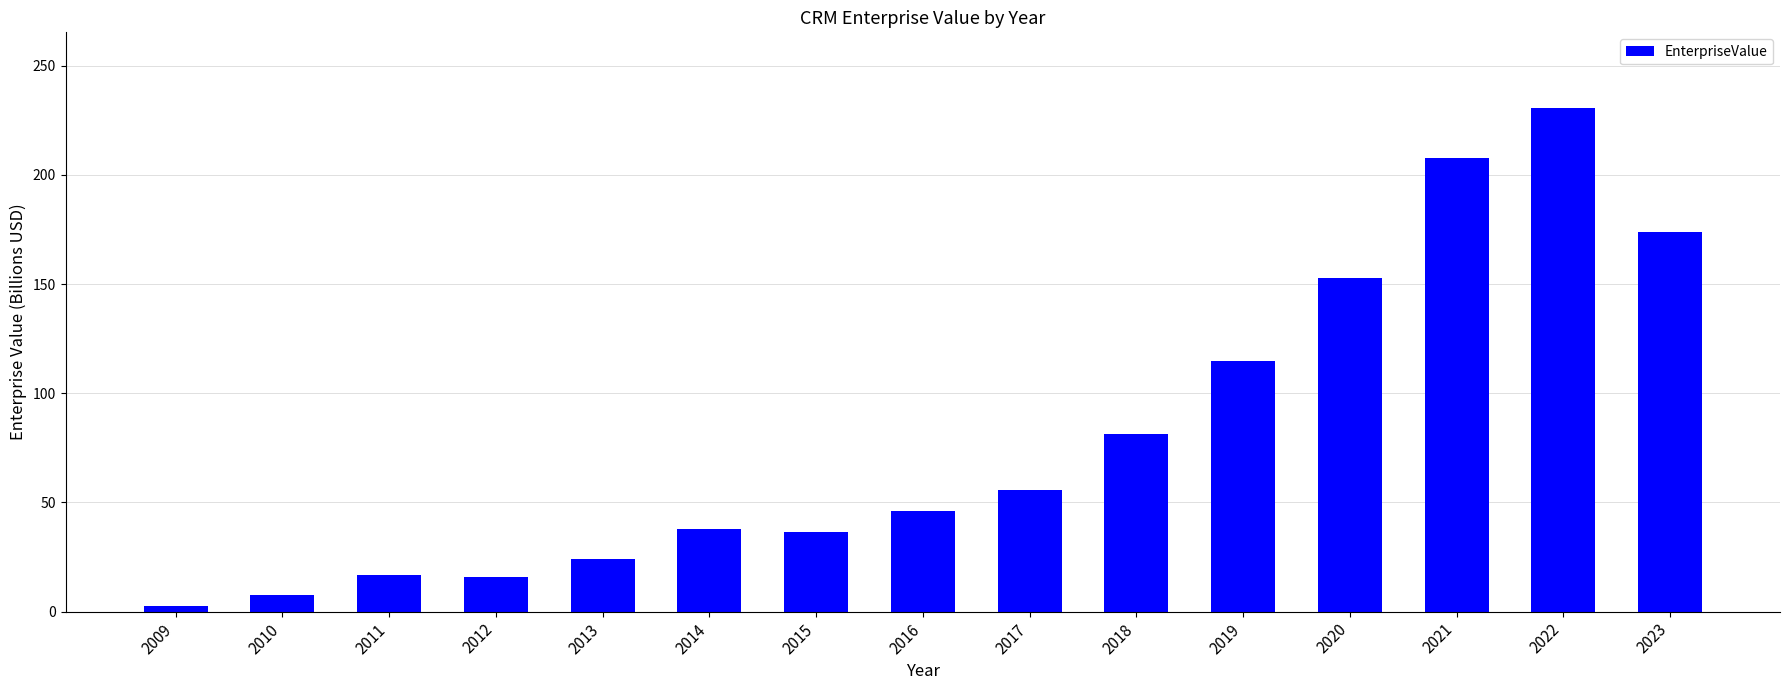

What is the difference between the values at 2015 and 2012?

20.8